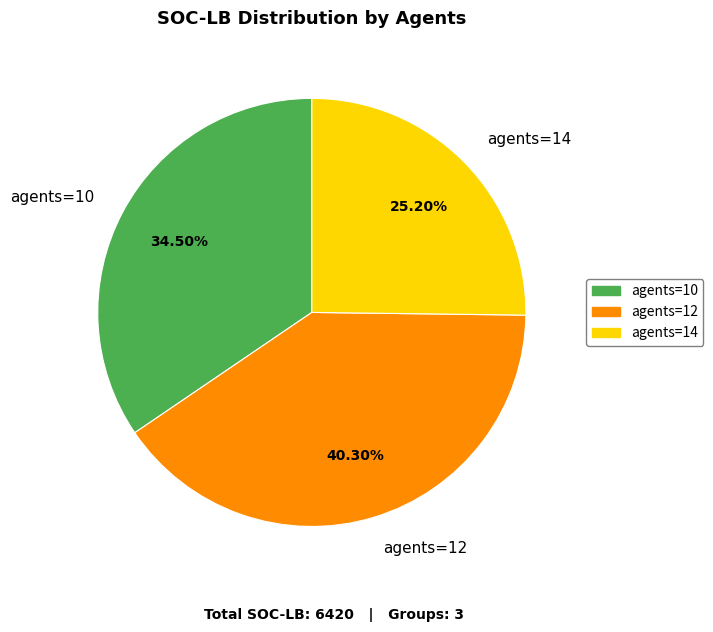

Approximately how many times larger is the value at agents=10 compared to agents=14?

1.4